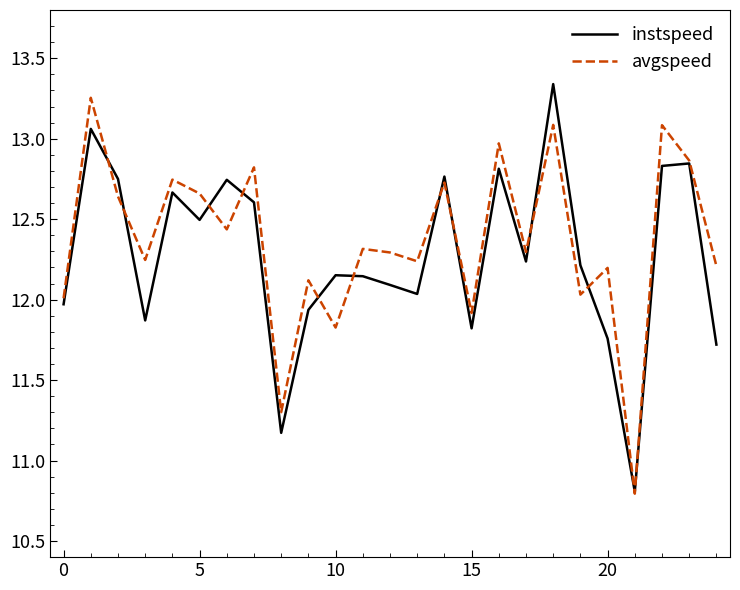

What is the minimum value shown in the chart?

10.8